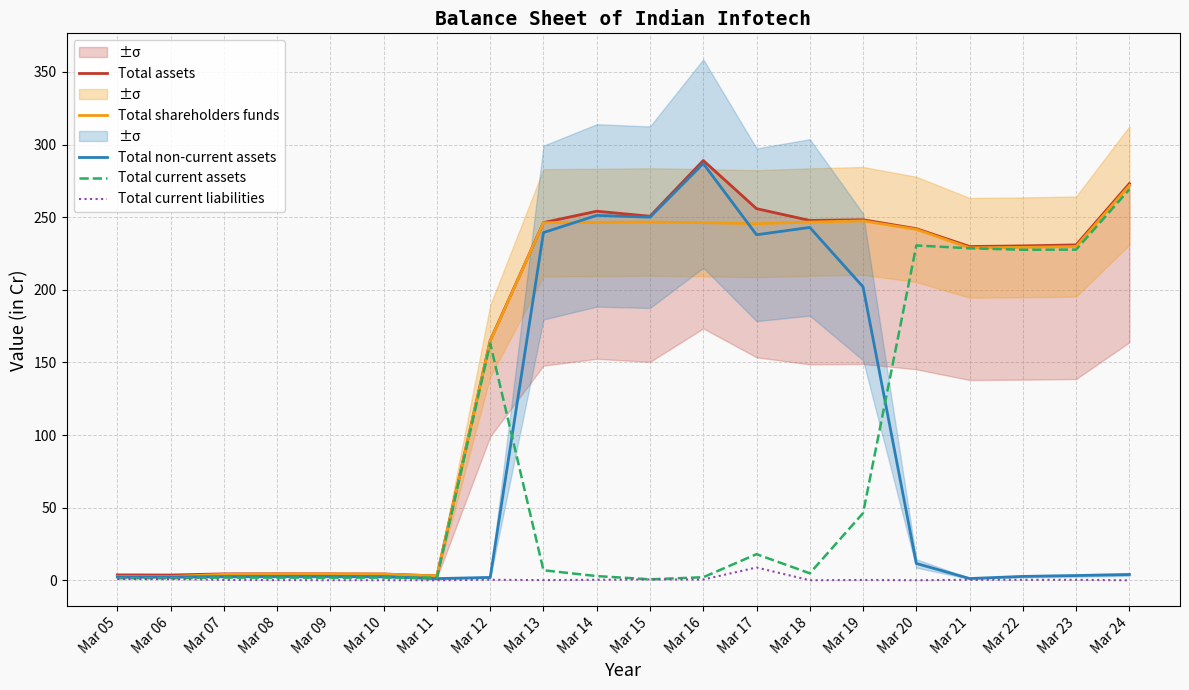

What is the sum of all Total assets values?

3191.3